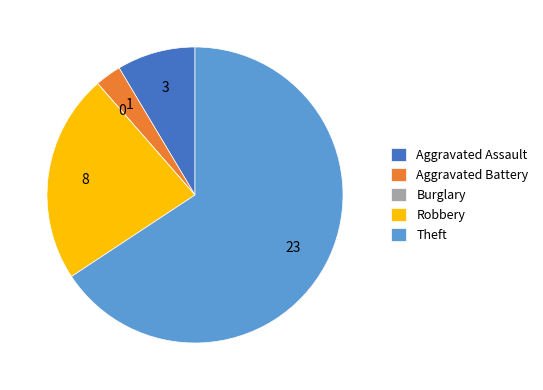

What is the ratio of the value at Aggravated Assault to the value at Robbery?

0.4